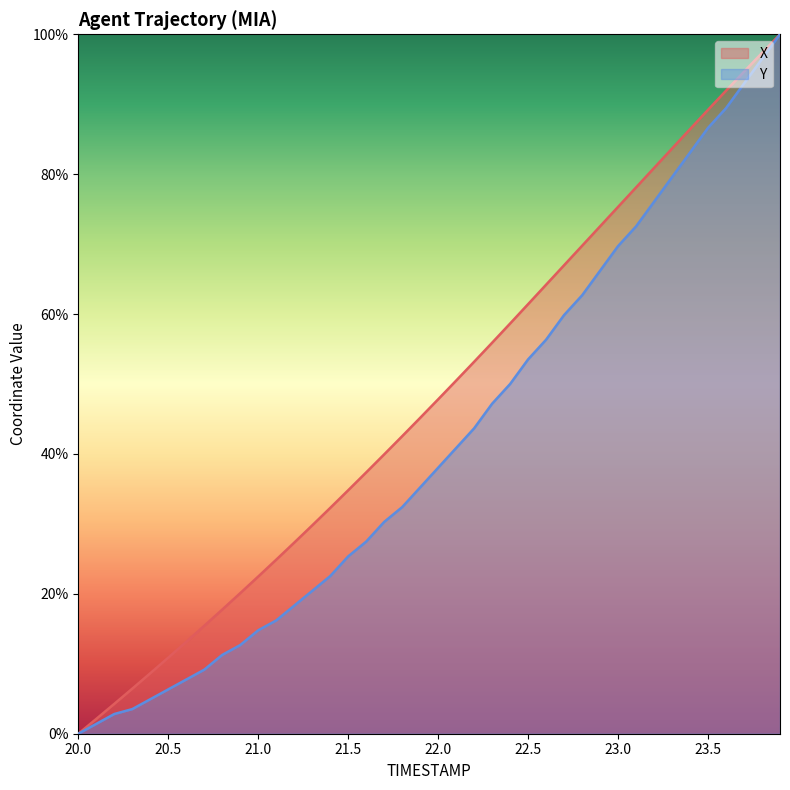

The X series shows 13.6 at 21.5. True or false?

False